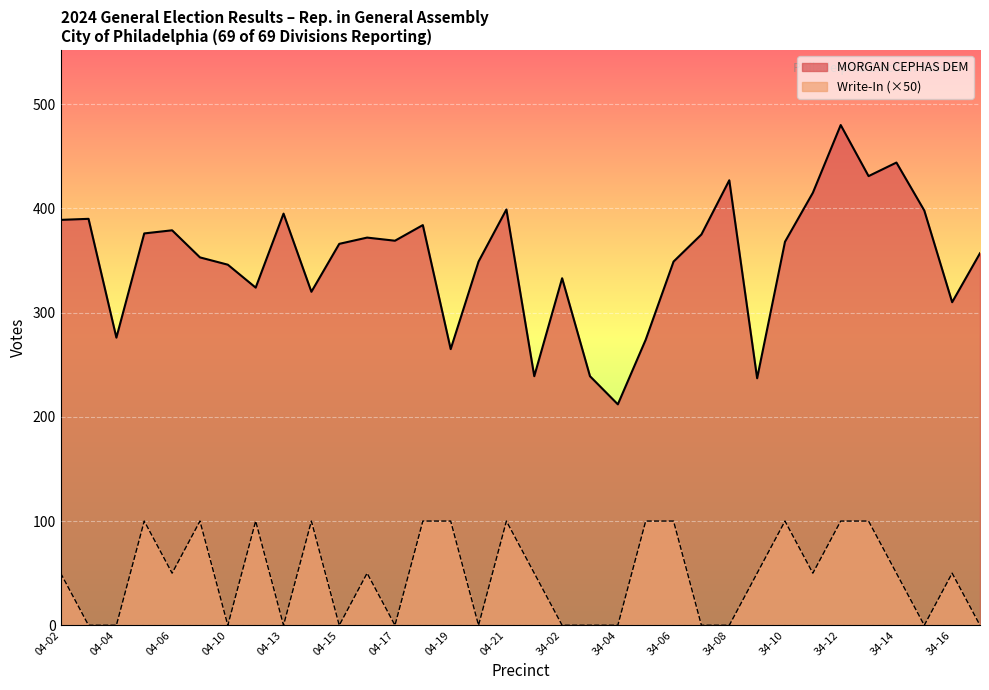

True or false: Write-In has a value of 0 at 04-15.

True